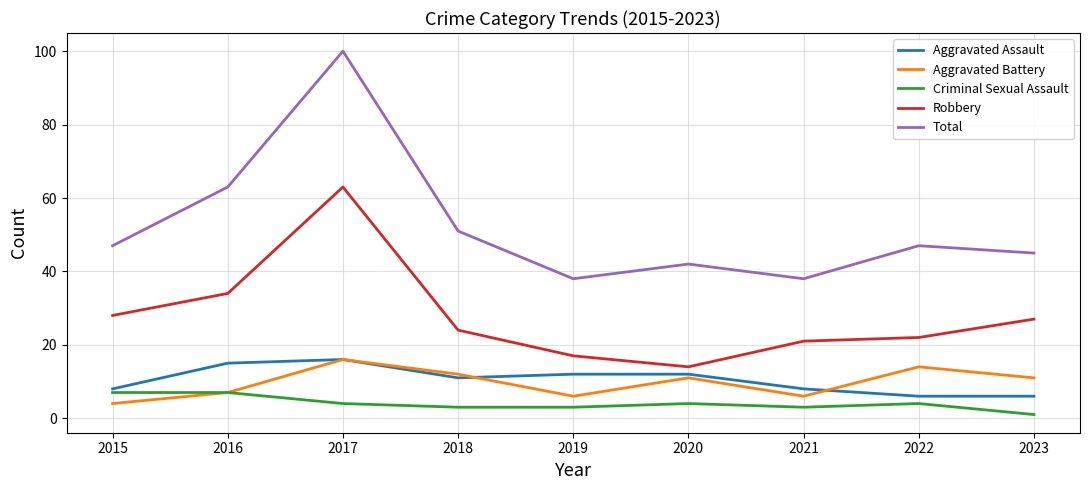

Which category has the lowest value across all series?

2023